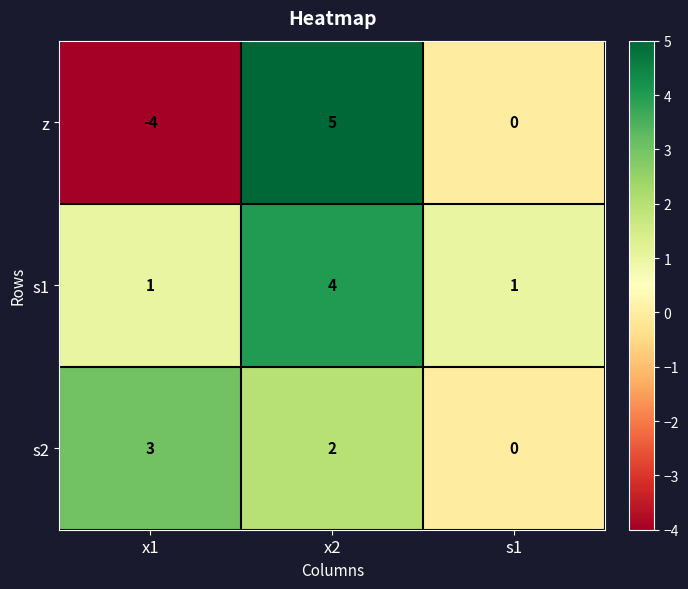

The value of z at x1 is -4. True or false?

True